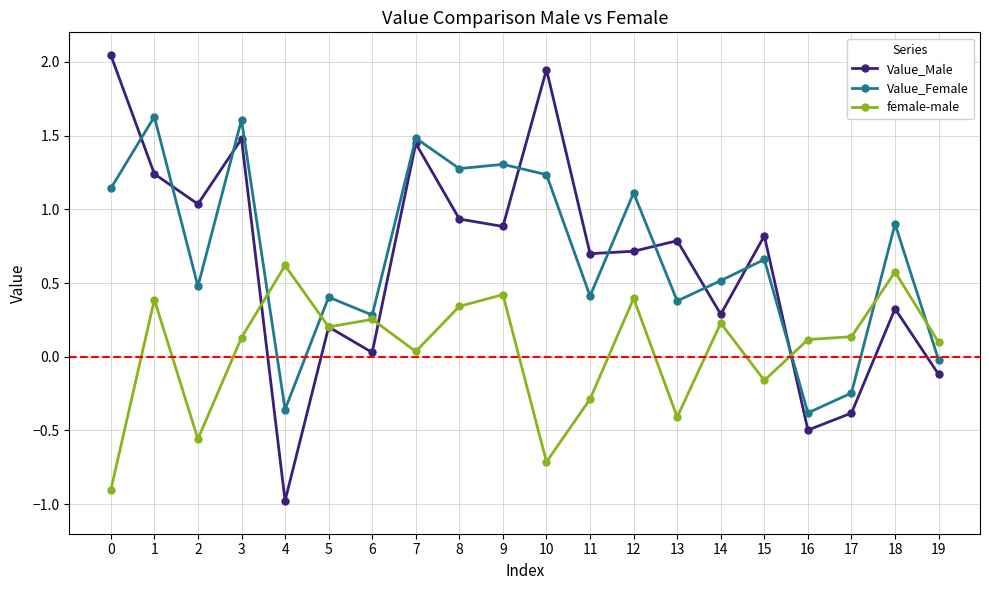

Where is female-male nearest to the value 0?

7